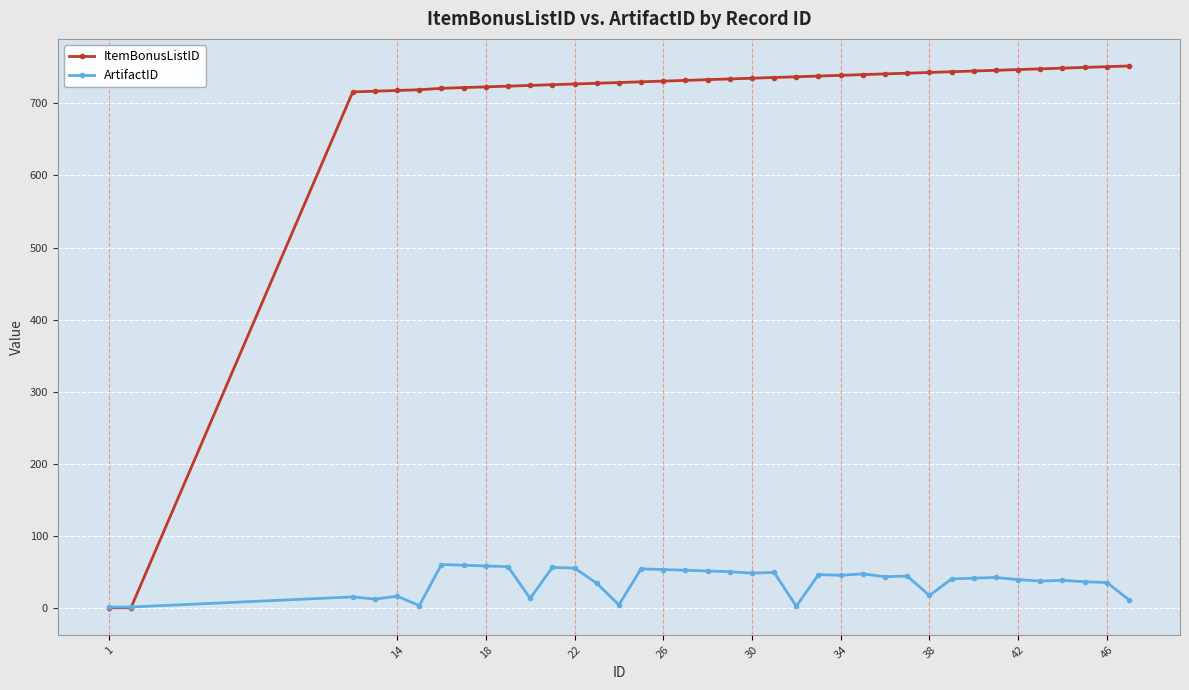

What is the greatest value displayed?

752